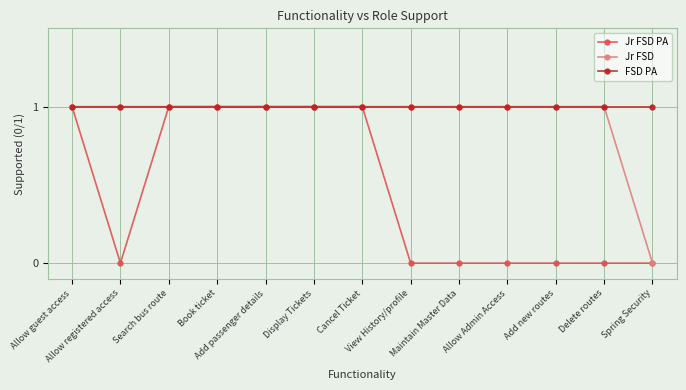

What is the lowest value of the FSD PA series?

1